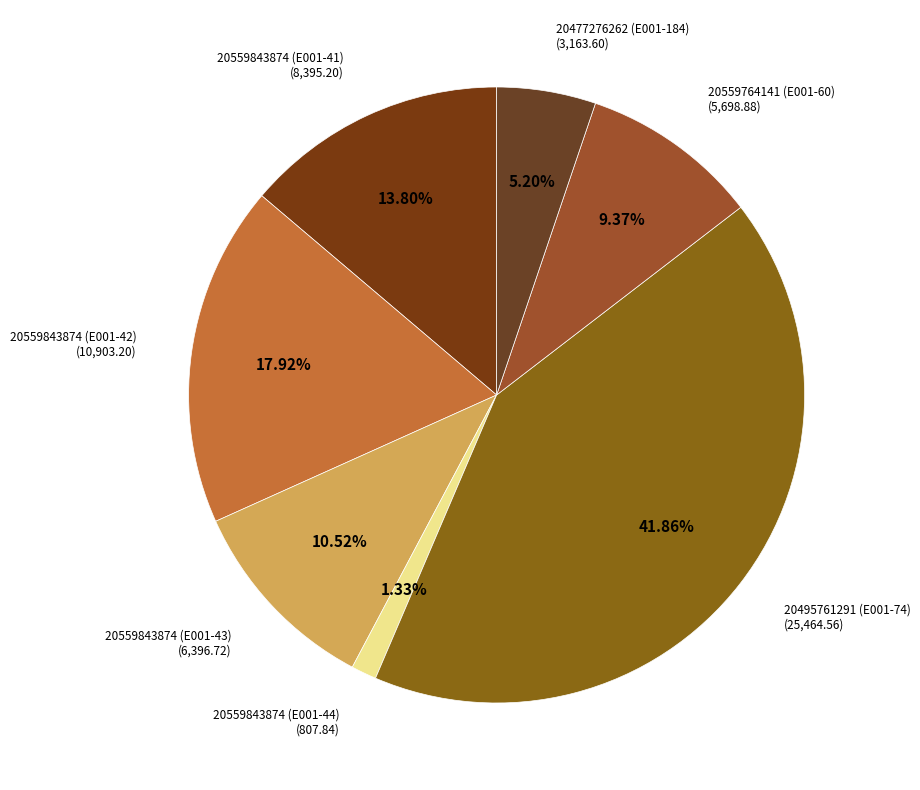

Combined, what portion of the pie is 20559843874 (E001-43) and 20495761291 (E001-74)?

52.4%